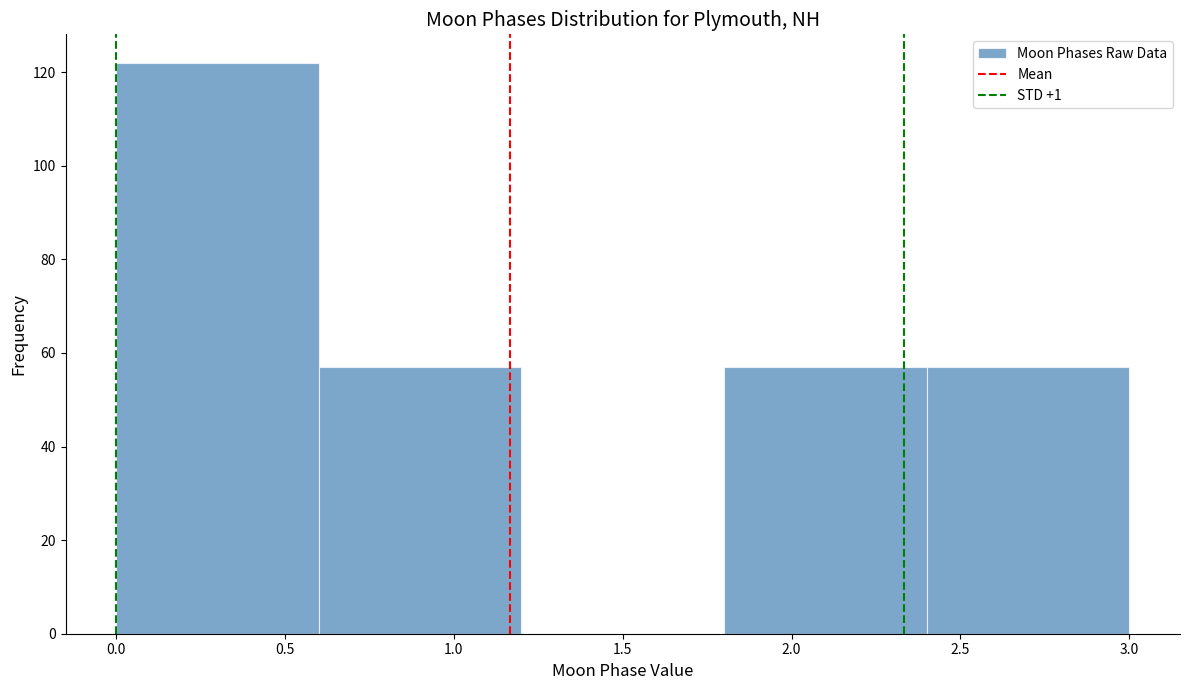

How tall is the bar that spans 0.0 to 0.6 on the x-axis? The values are not printed on the chart, so give them approximately, as read against the axis.

122